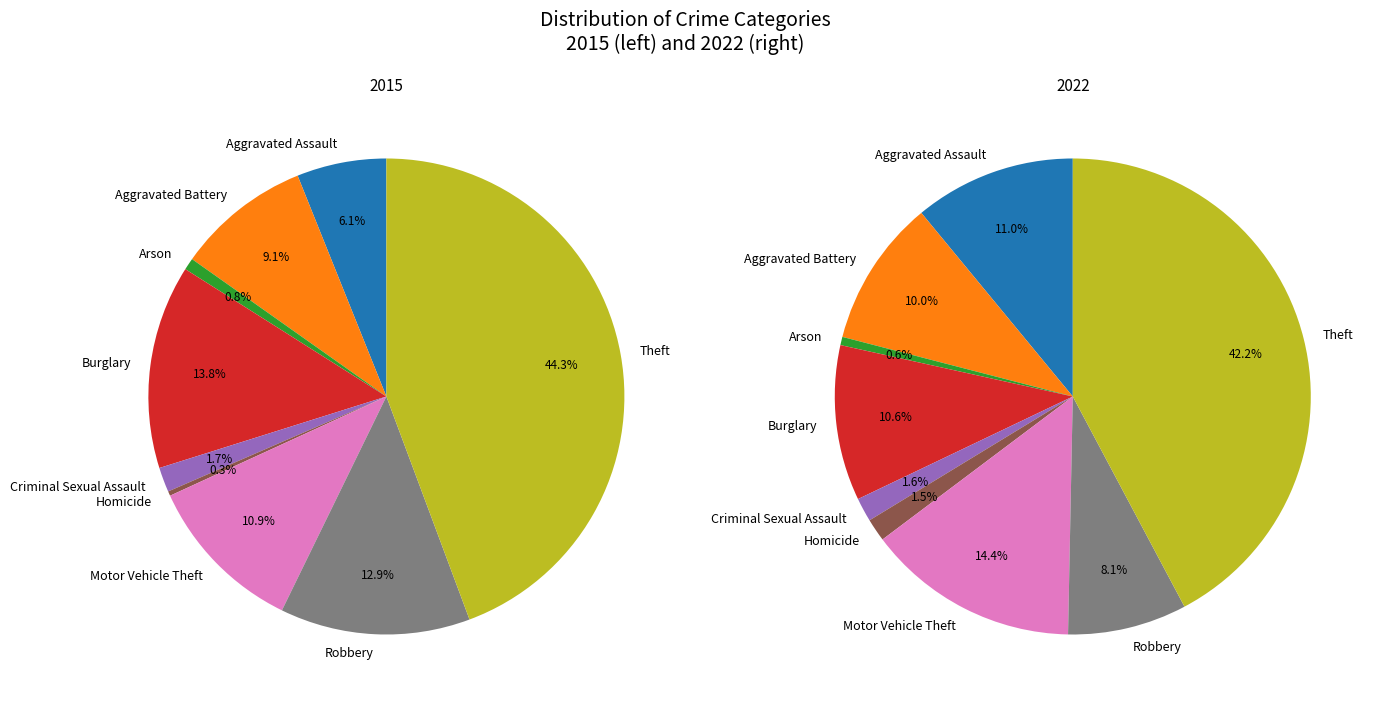

Does 7 account for over 50% of the chart?

No